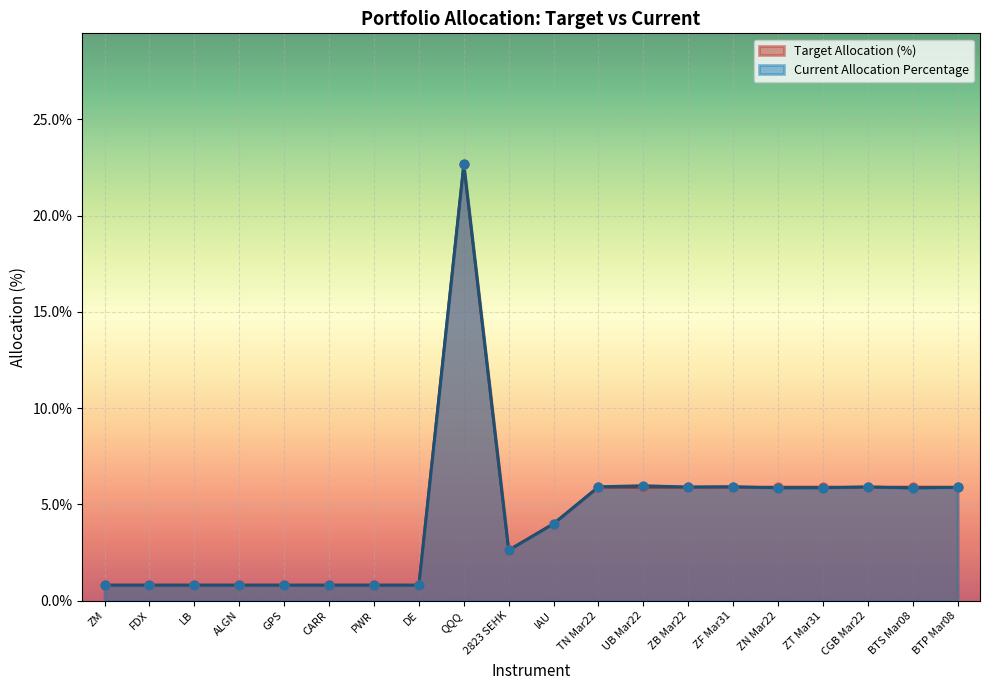

Which series reaches the maximum Y coordinate?

Current Allocation Percentage